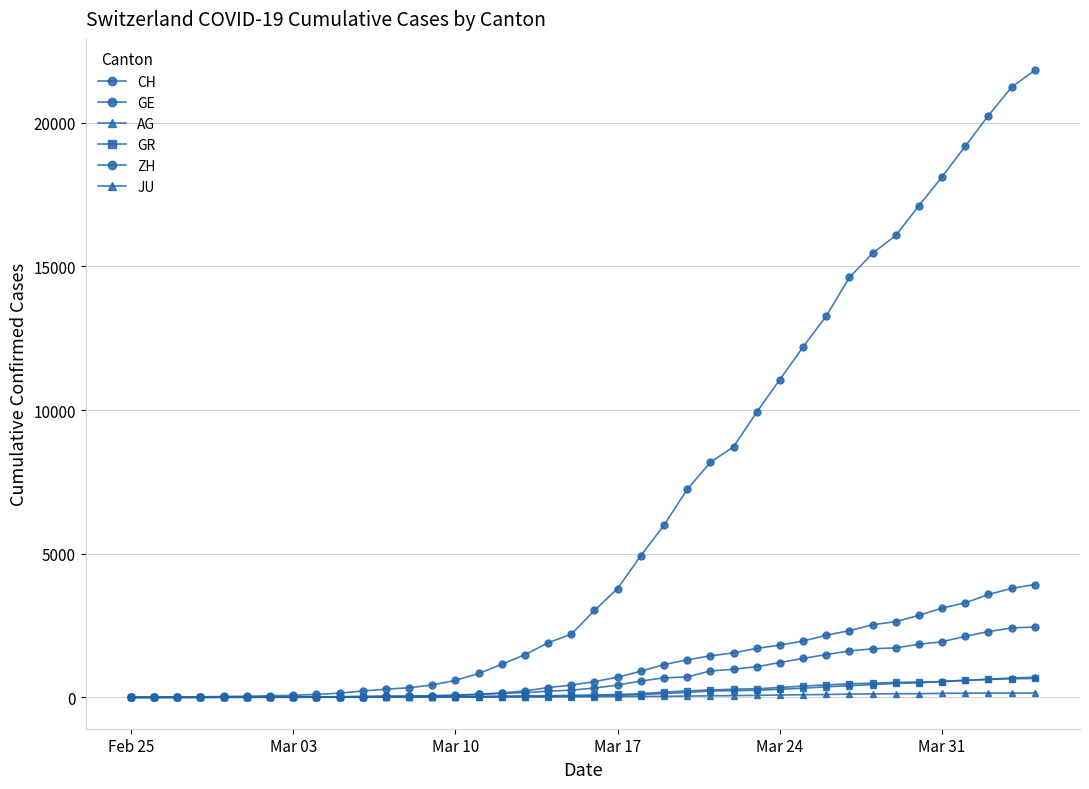

How many lines are shown in the chart?

6